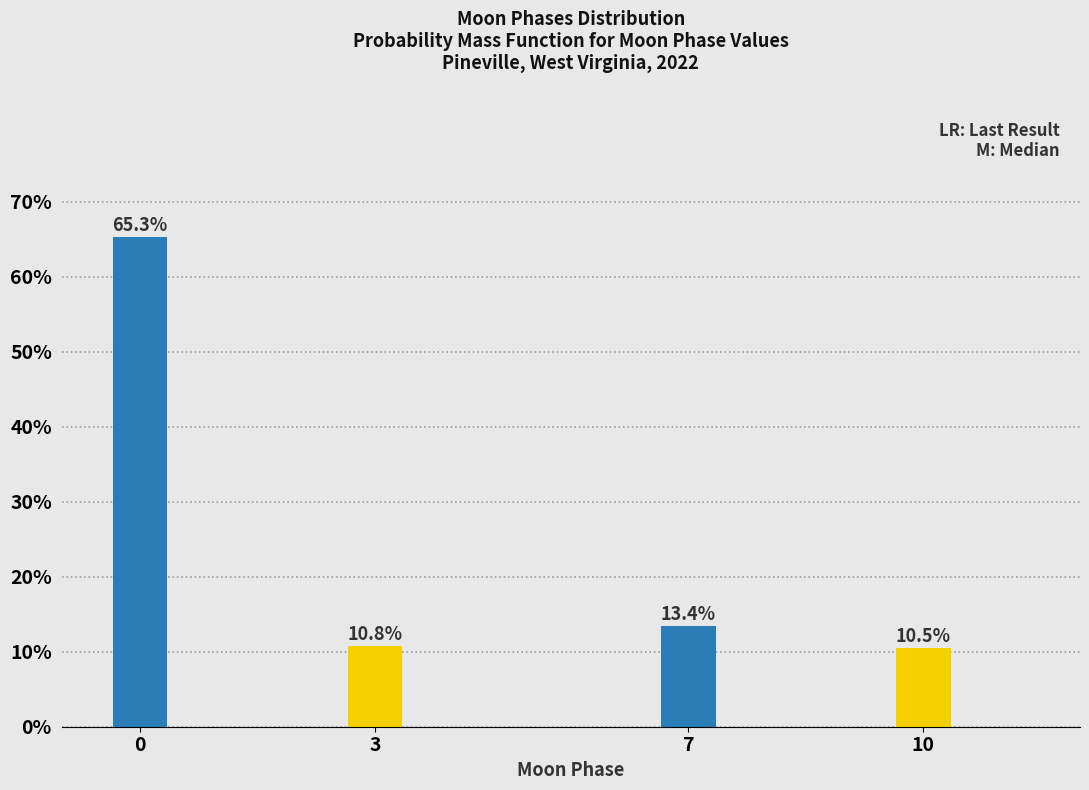

Reading right to left, what are all the values shown in this chart?

10.5	13.4	10.8	65.3